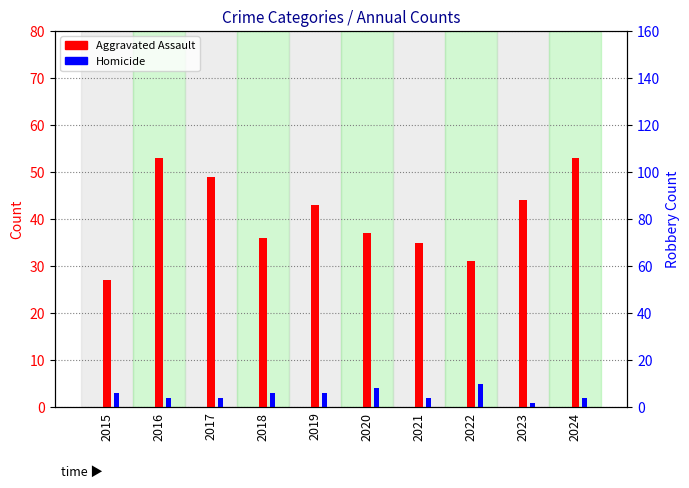

Count the number of categories in the chart.

10